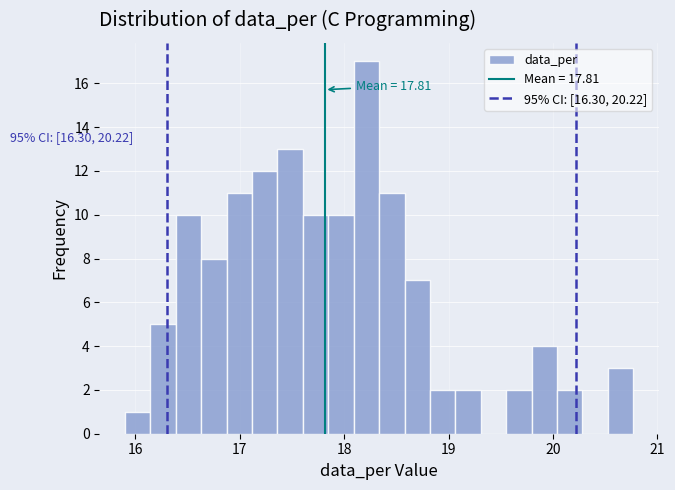

Around what value on the x-axis is the tallest bar? Give the approximate position of its centre, as read against the axis.

18.2